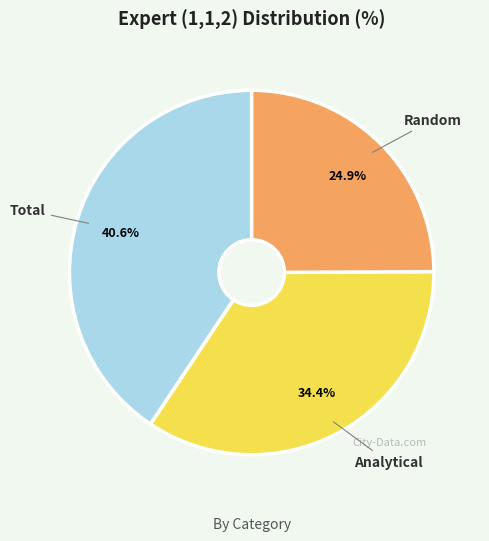

What percentage is NOT represented by Random?

75.1%